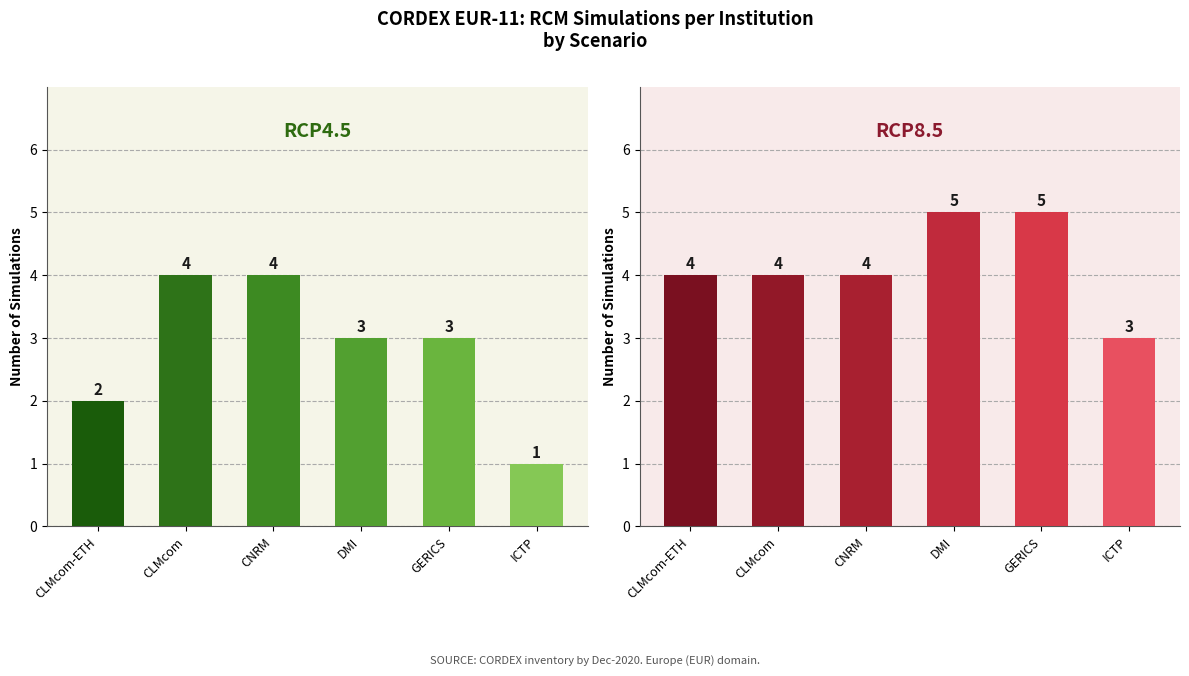

Is it true that RCP4.5 equals 7 at CNRM?

False